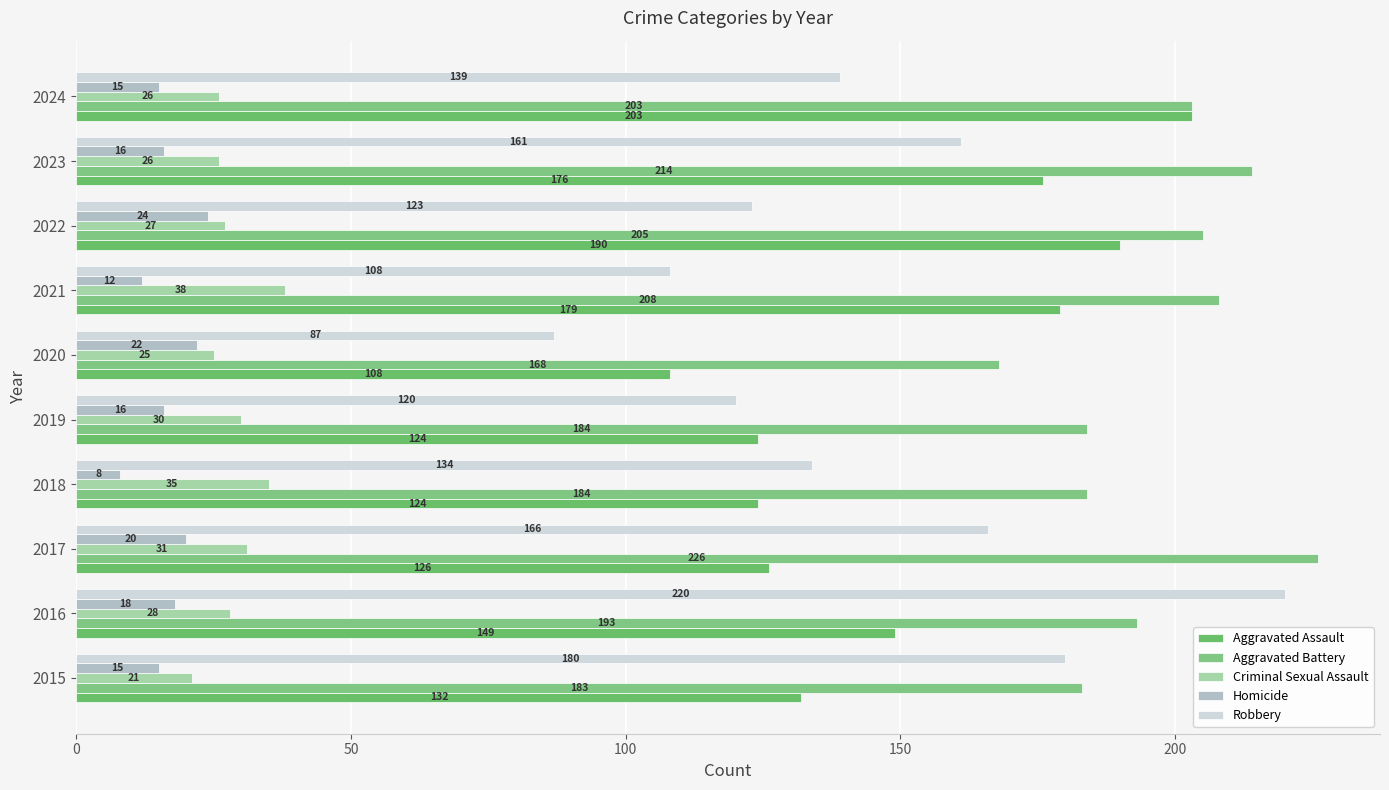

What are all the series names shown in the legend?

Aggravated Assault, Aggravated Battery, Criminal Sexual Assault, Homicide, Robbery